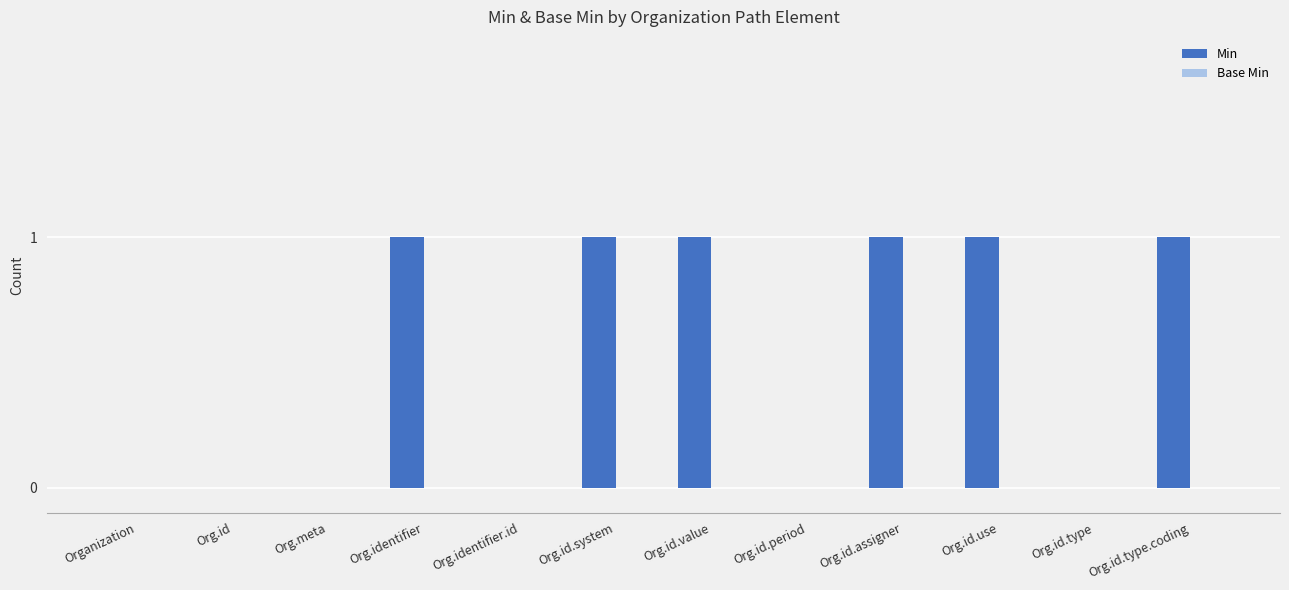

What is the sum of all values?

6